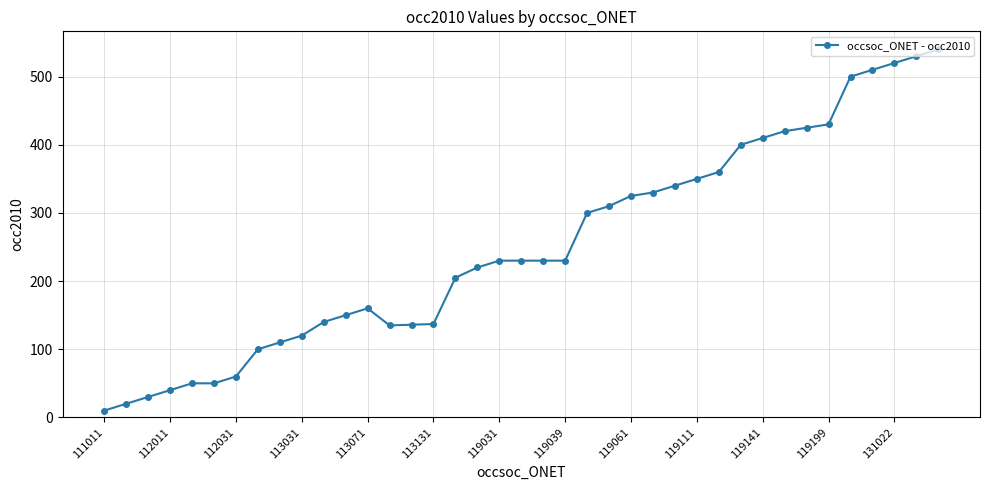

What is the difference between the maximum and minimum values?

530